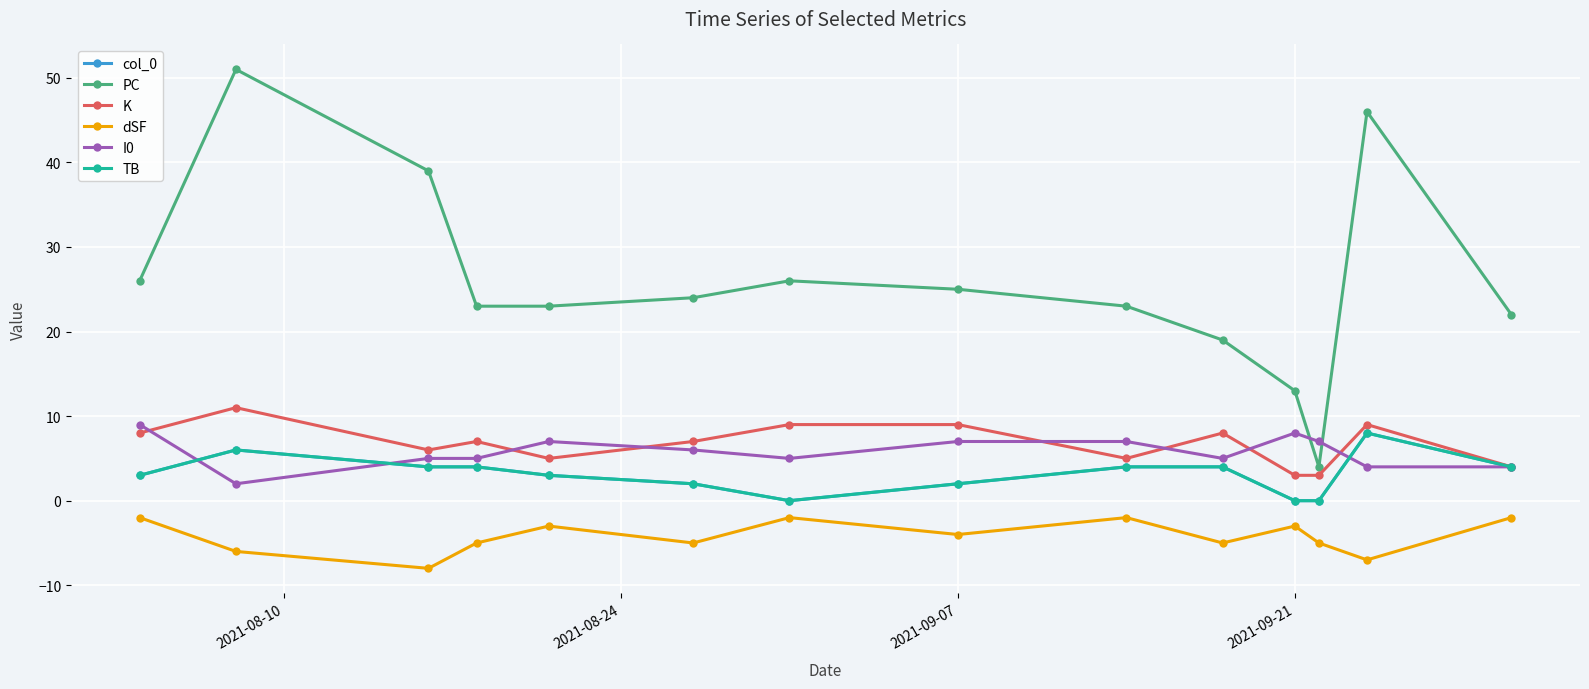

What is the average value of the col_0 series?

3